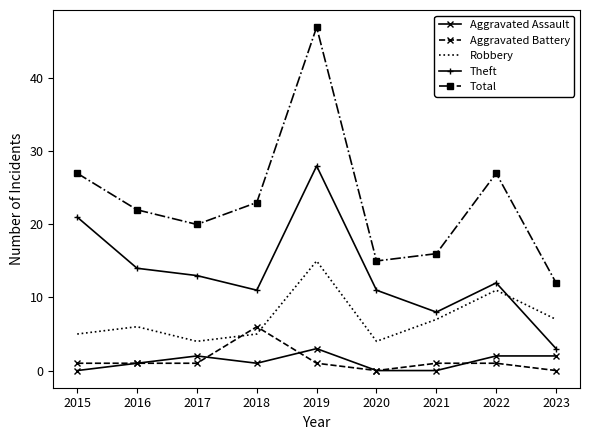

What is the approximate value of Total at 2021?

16